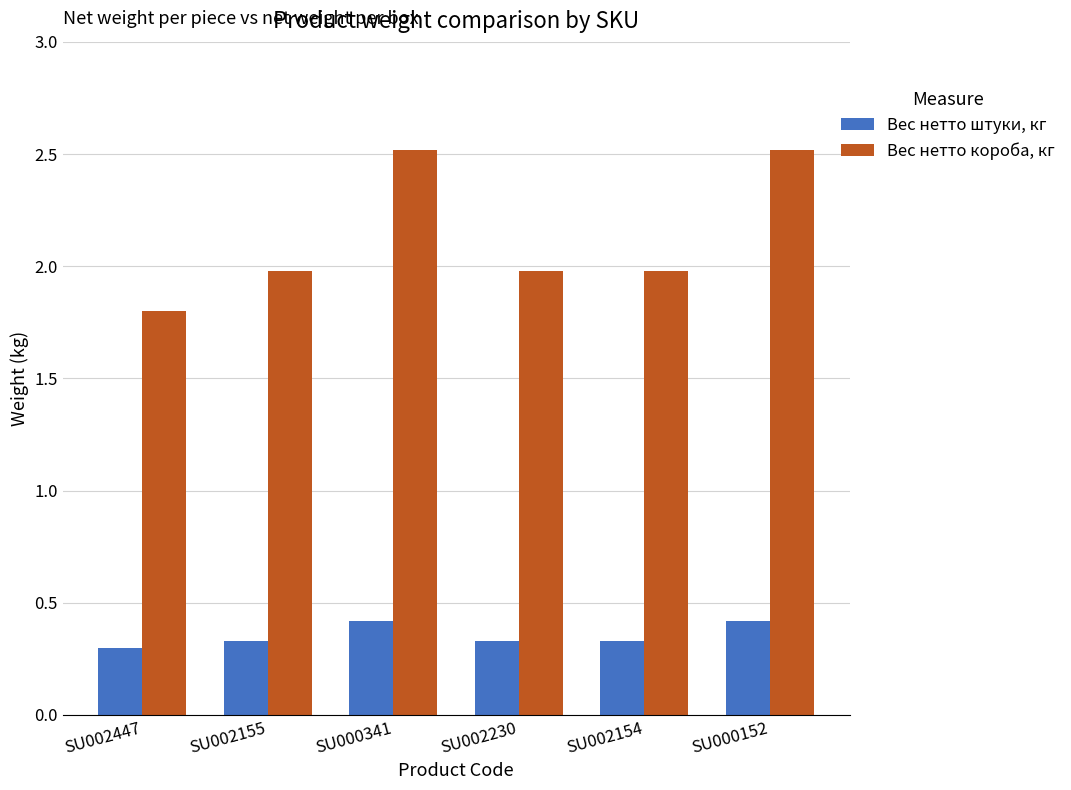

List the series in order of their peak value, lowest first.

Вес нетто штуки, кг, Вес нетто короба, кг